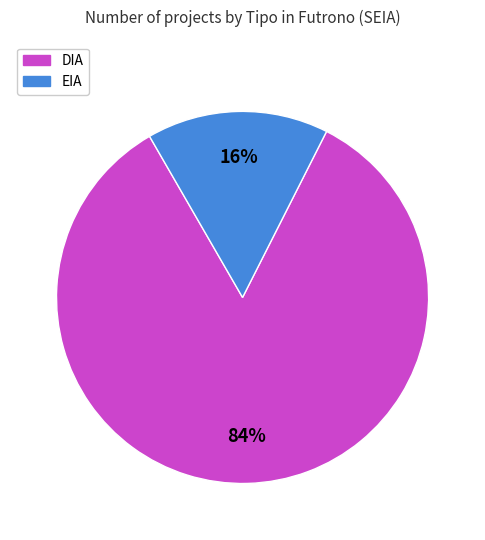

To the nearest percent, what is the difference between the largest and smallest slice percentages?

68%